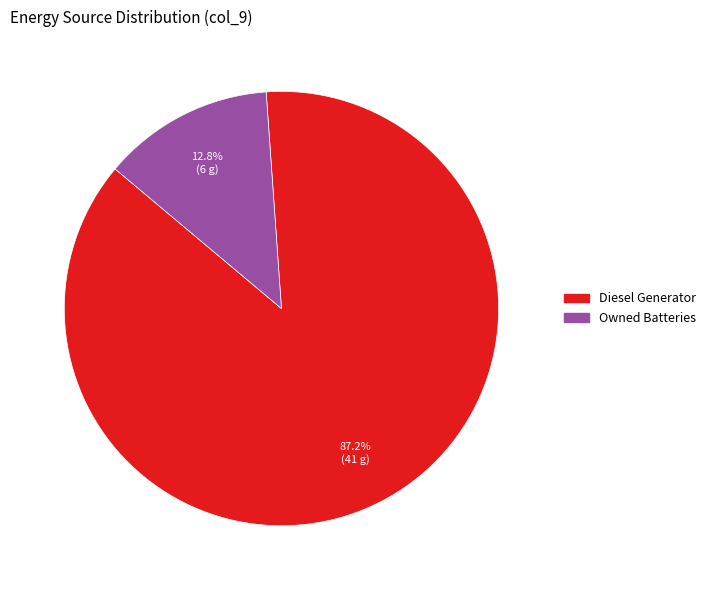

Does any single category account for the majority?

Yes